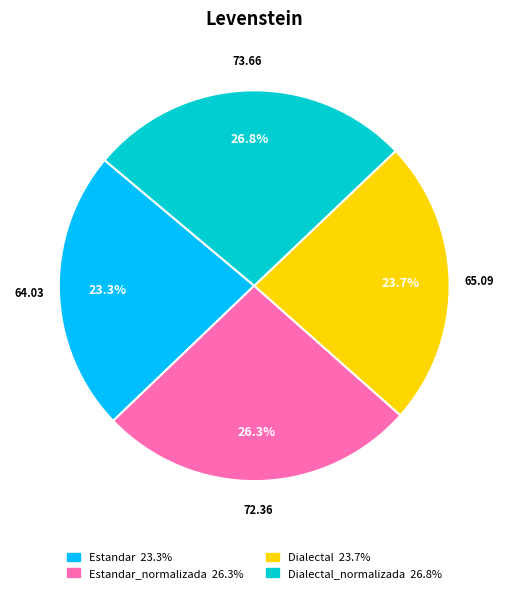

Does any single category account for the majority?

No